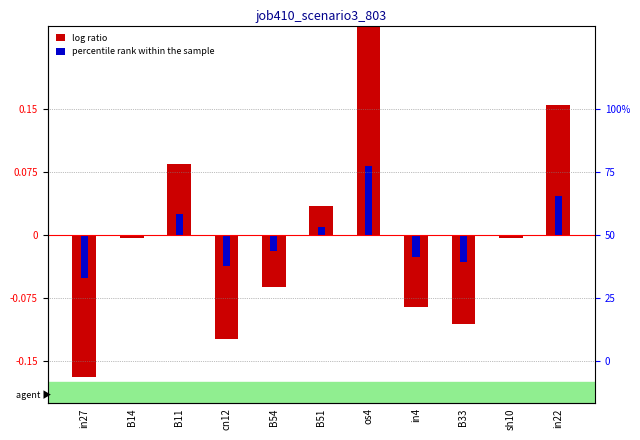

How many data points does each series have?

11